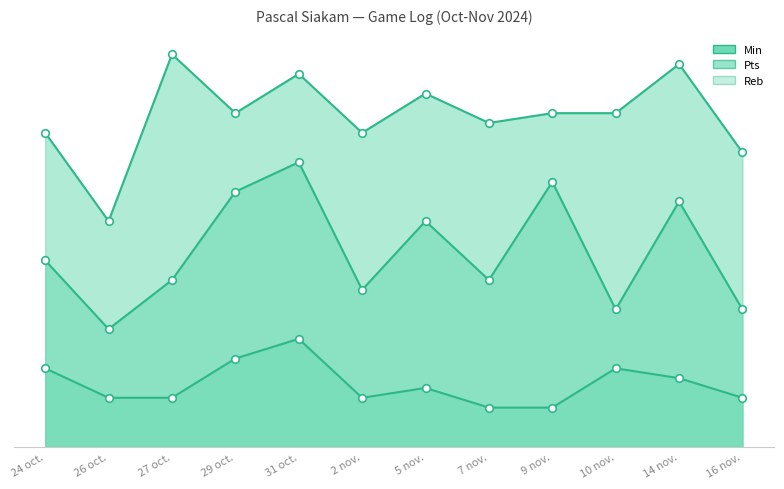

What is the total value across all series at 31 oct.?

78